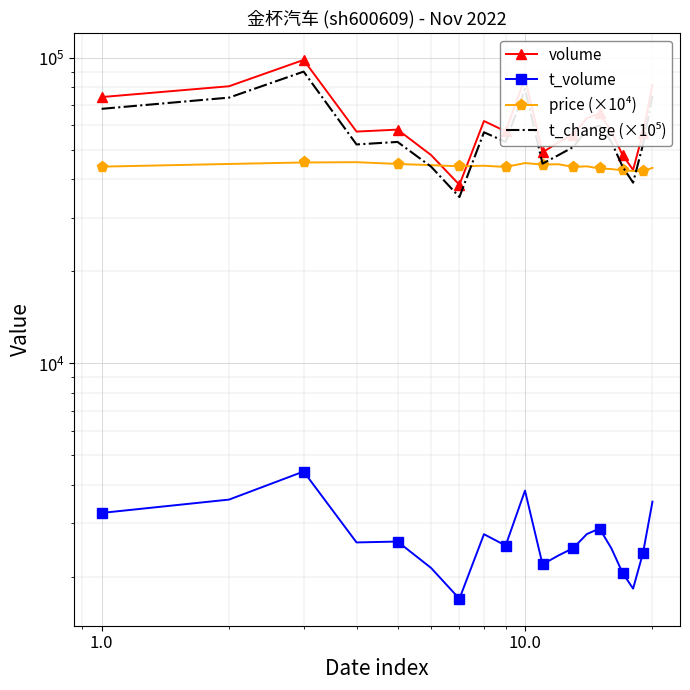

The value of t_change (×10⁵) at 10.0 is 52000.0. True or false?

True